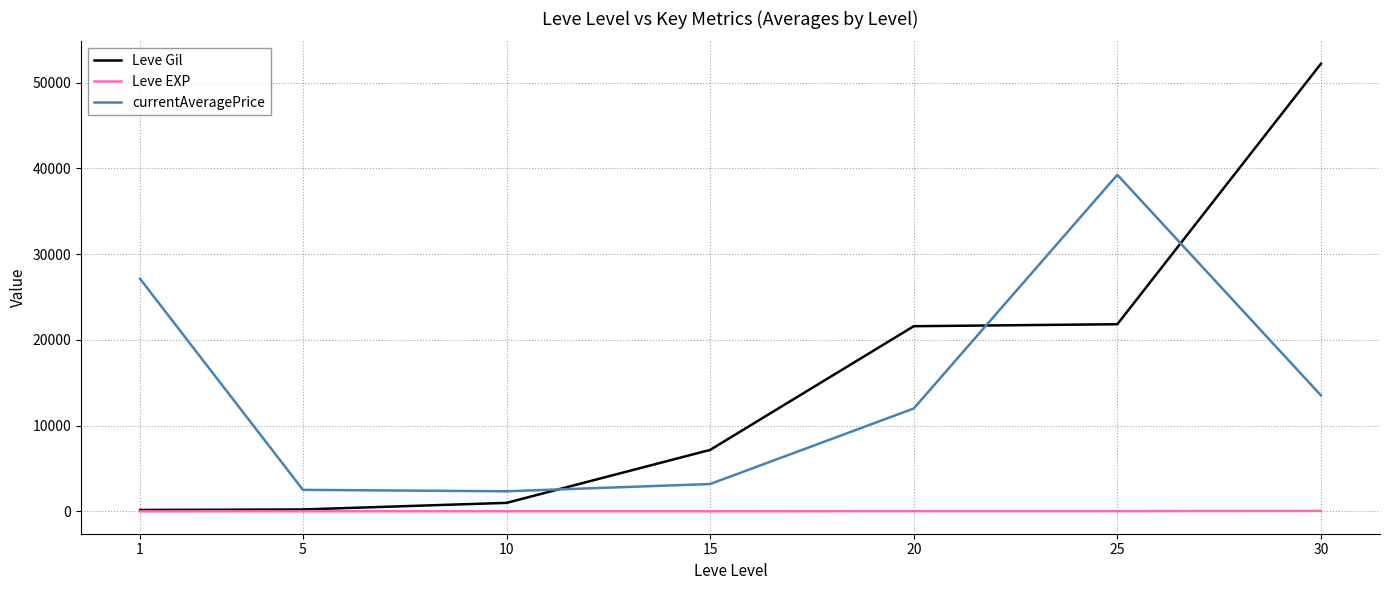

What is the difference between the highest and lowest values at 5?

2502